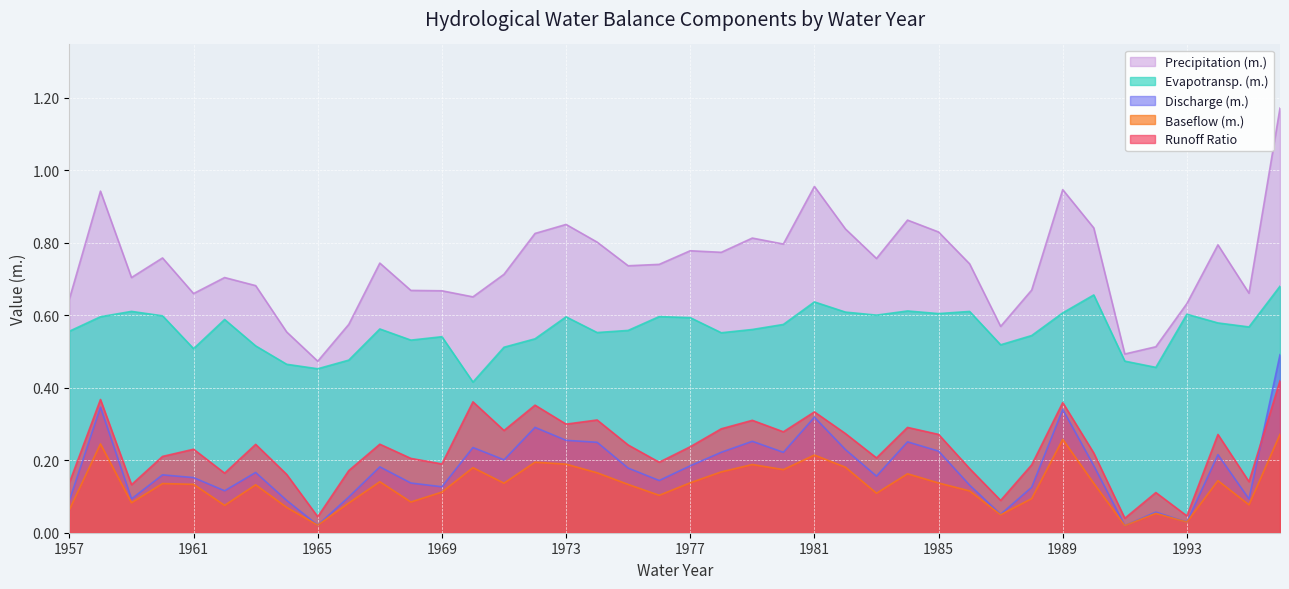

What is the greatest value displayed?

1.2